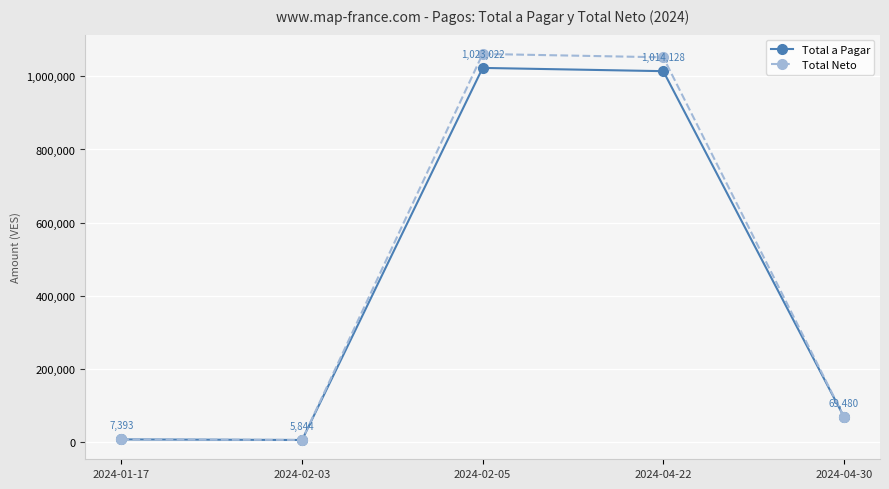

Rank the categories by Total Neto value from highest to lowest.

2024-02-05, 2024-04-22, 2024-04-30, 2024-01-17, 2024-02-03